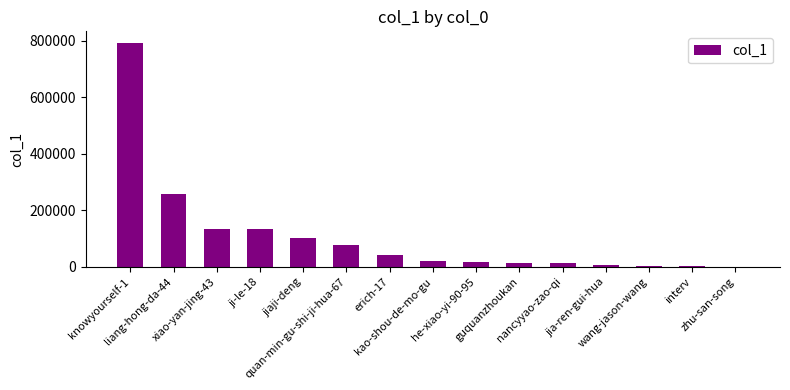

What is the maximum value shown in the chart?

794292